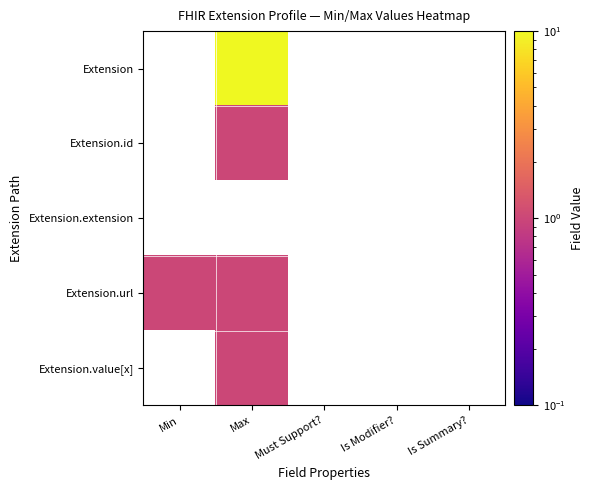

At Max, list the series in order from smallest to largest.

Extension.id, Extension.extension, Extension.url, Extension.value[x], Extension